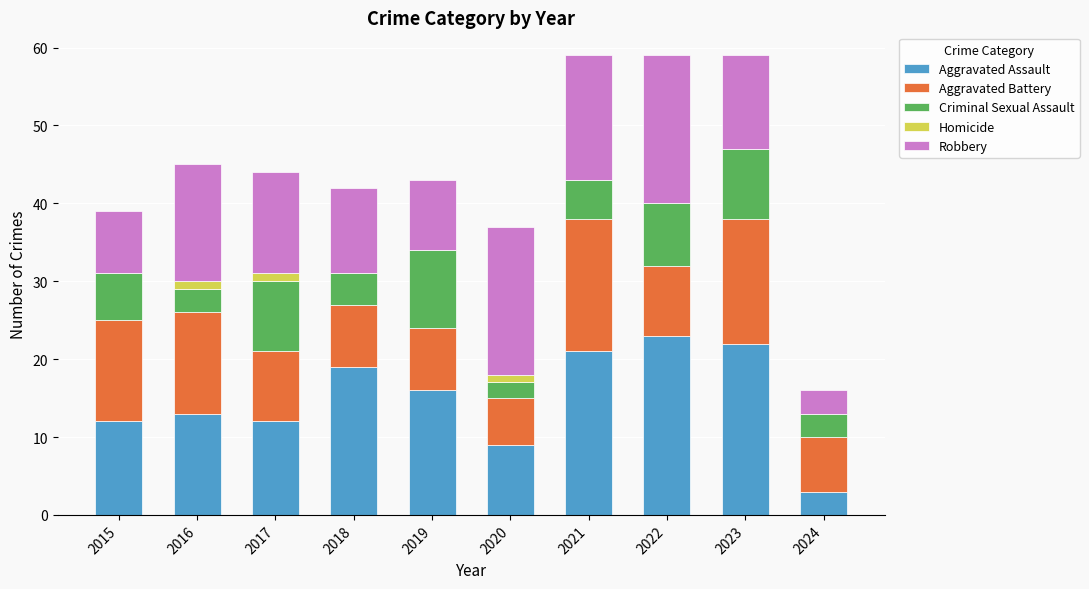

What is the sum of all Aggravated Assault values?

150